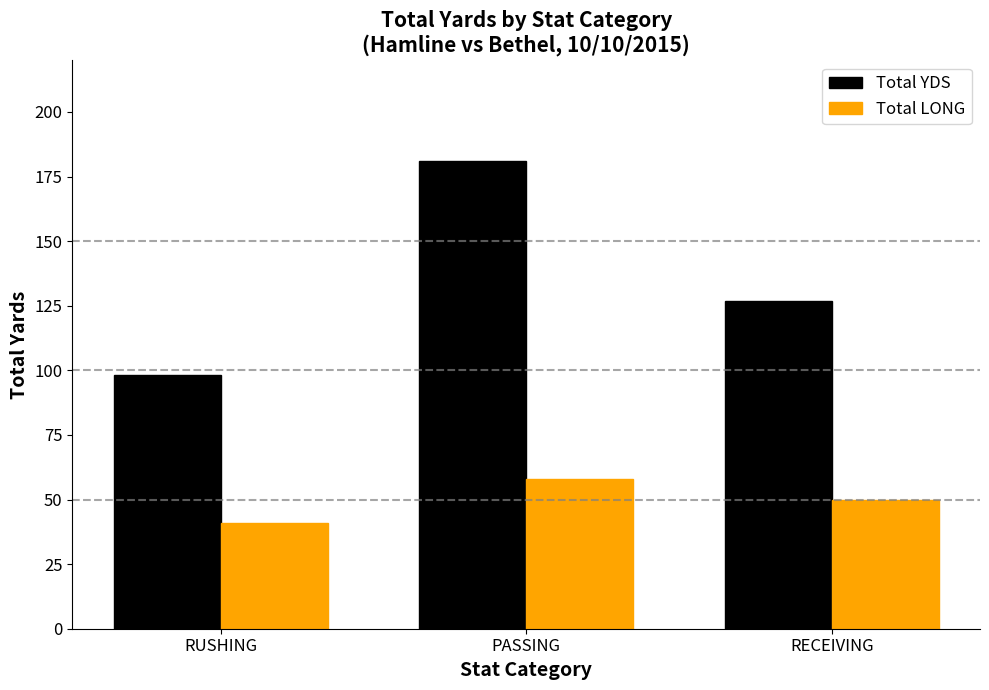

Rank the series by their maximum value, from highest to lowest.

Total YDS, Total LONG